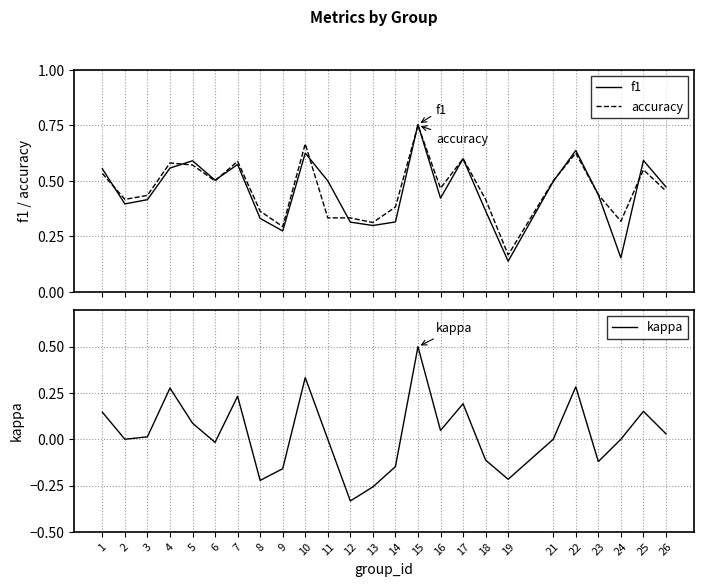

True or false: accuracy and kappa intersect in this chart.

False